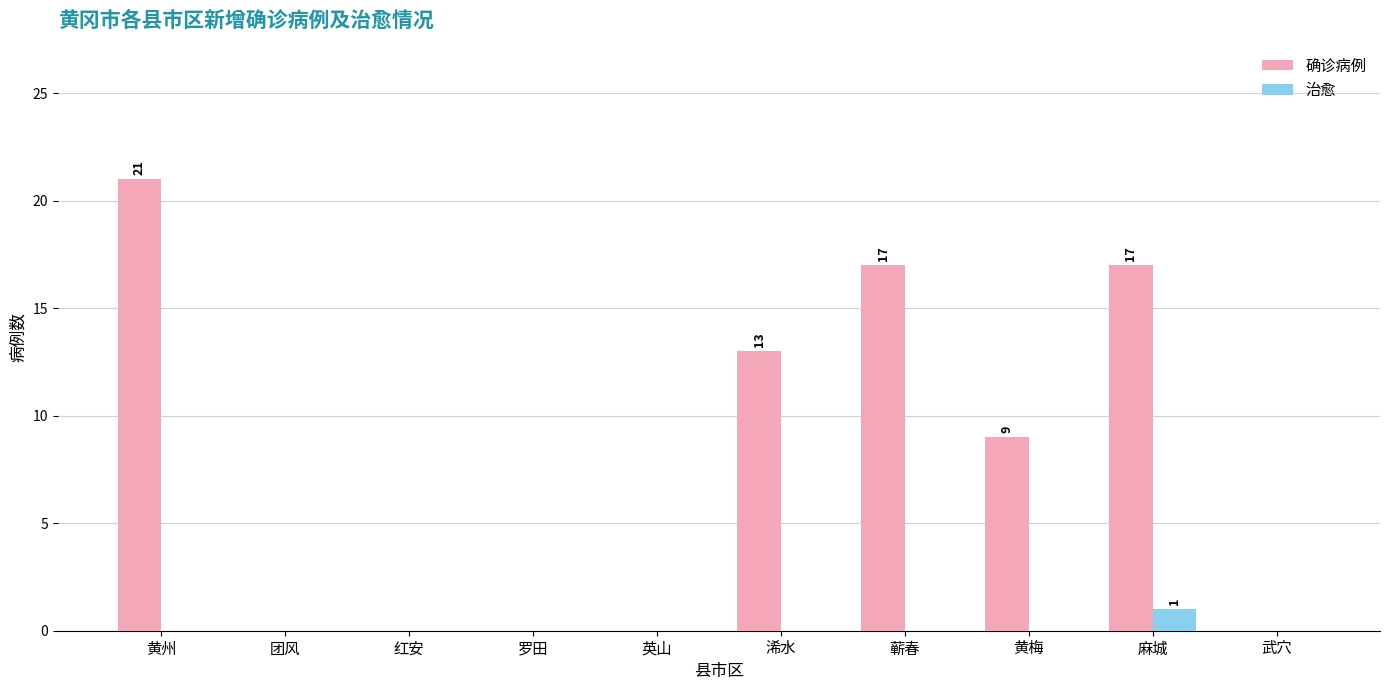

Between 黄州 and 团风, which series saw the biggest shift?

确诊病例